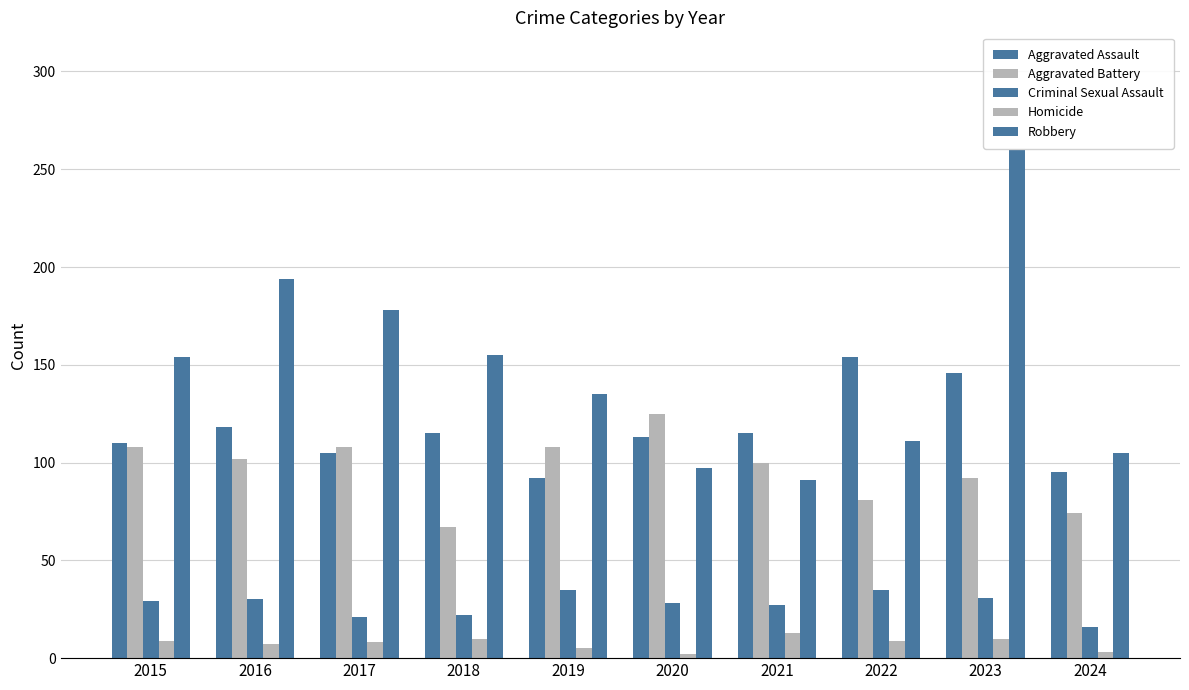

How many groups of bars are there?

10